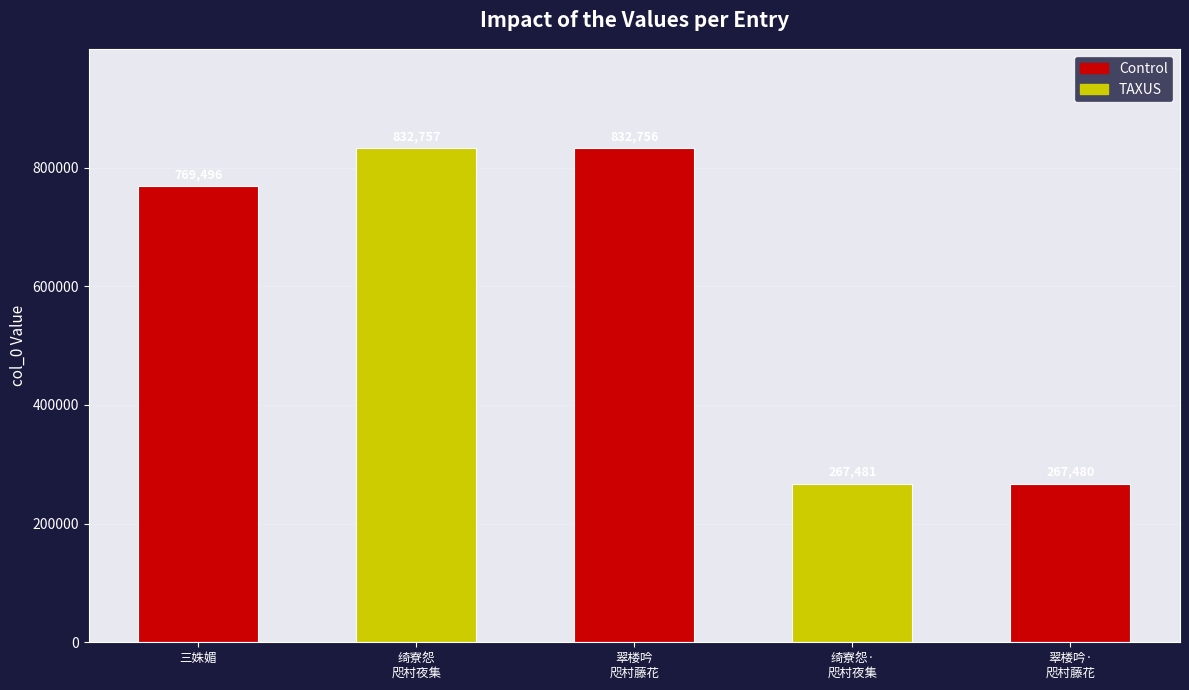

Which has a higher value, 绮寮怨
咫村夜集 or 三姝媚?

绮寮怨
咫村夜集